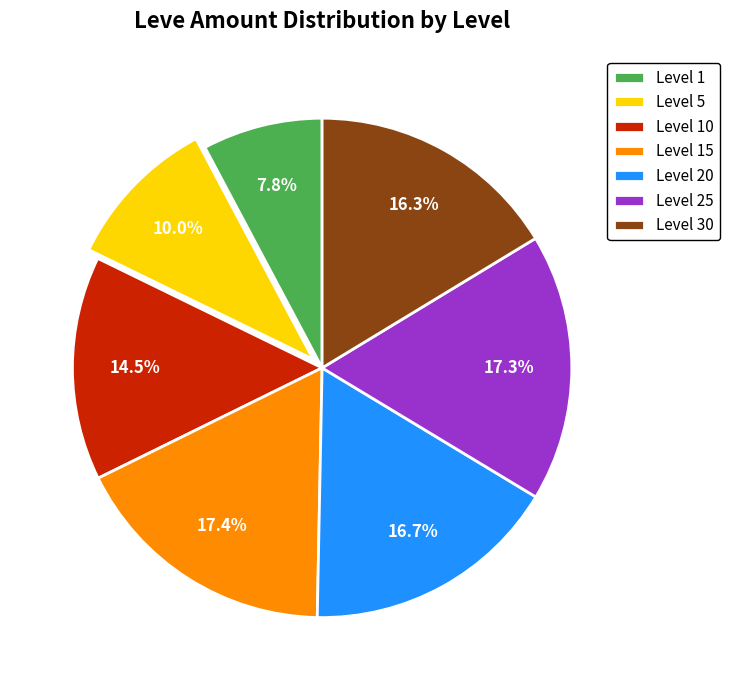

Is there a majority slice in this chart?

No